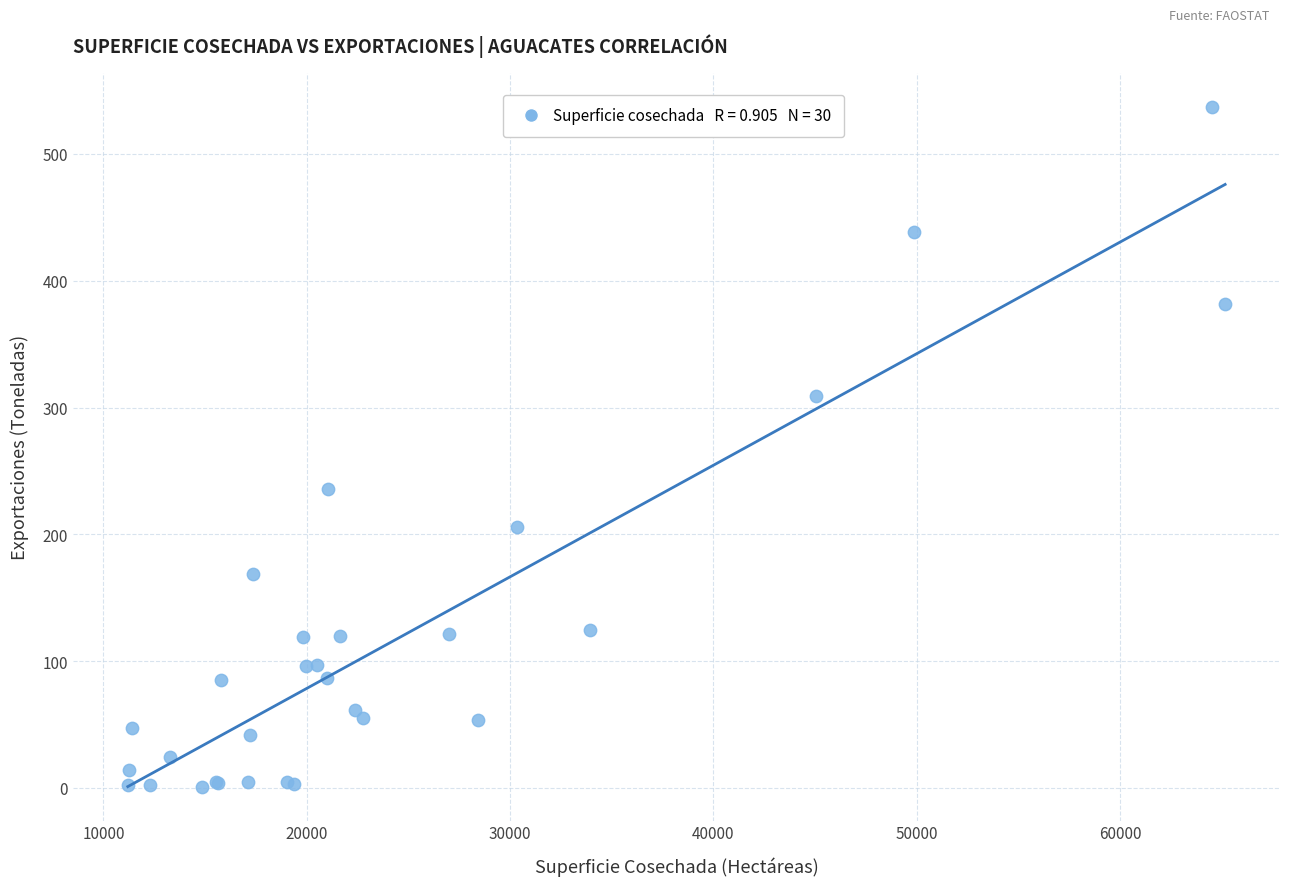

What Y value in the scatter plot is closest to 269?

236.0